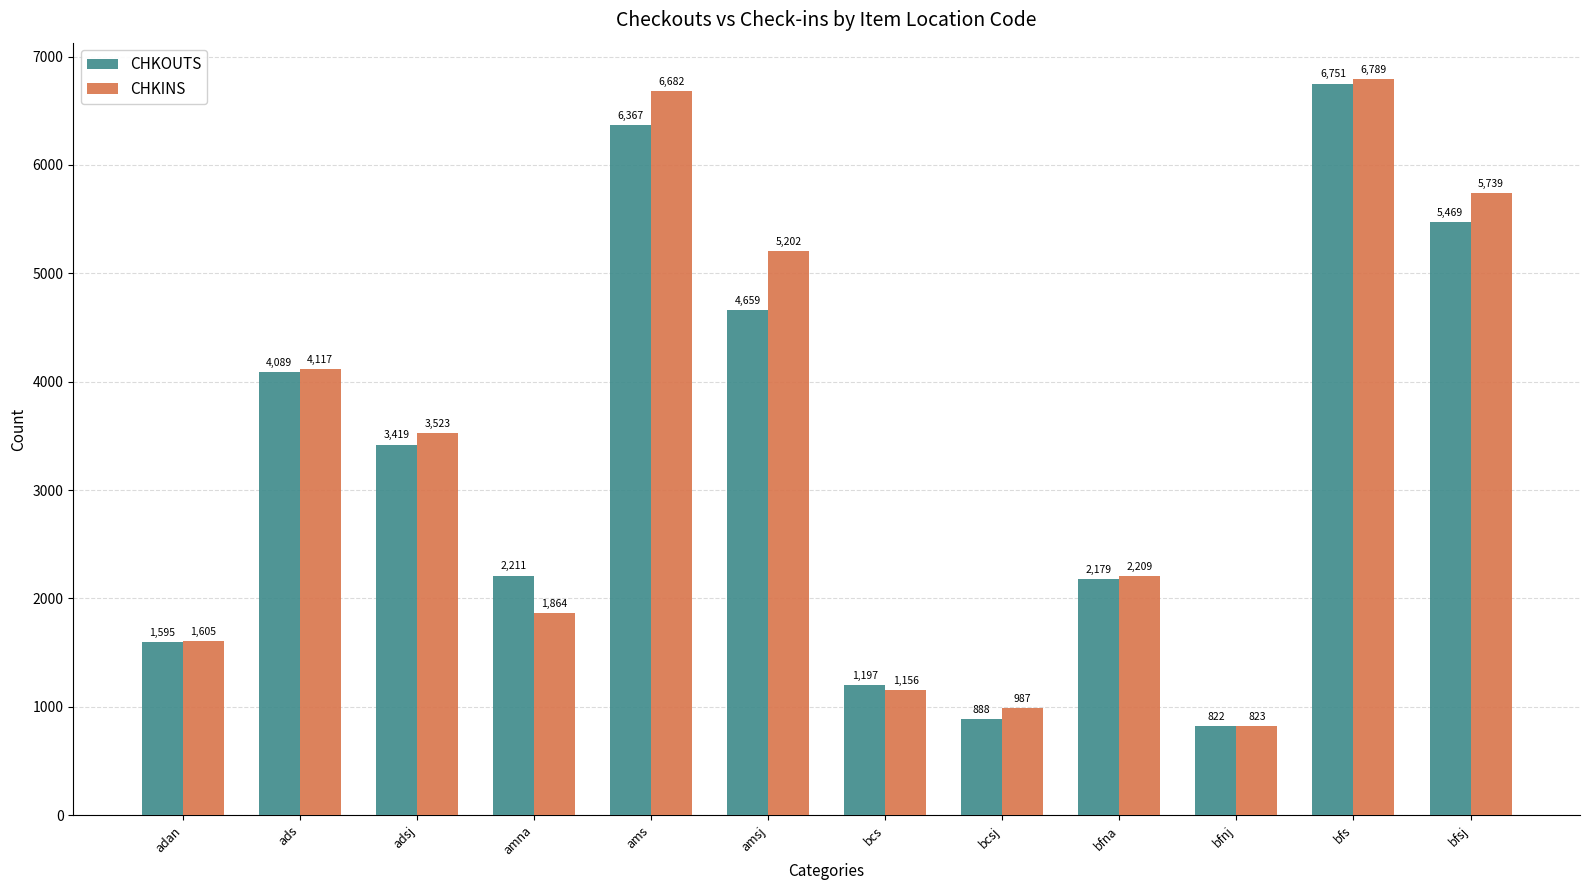

What is the label of the 7th bar from the left?

bcs